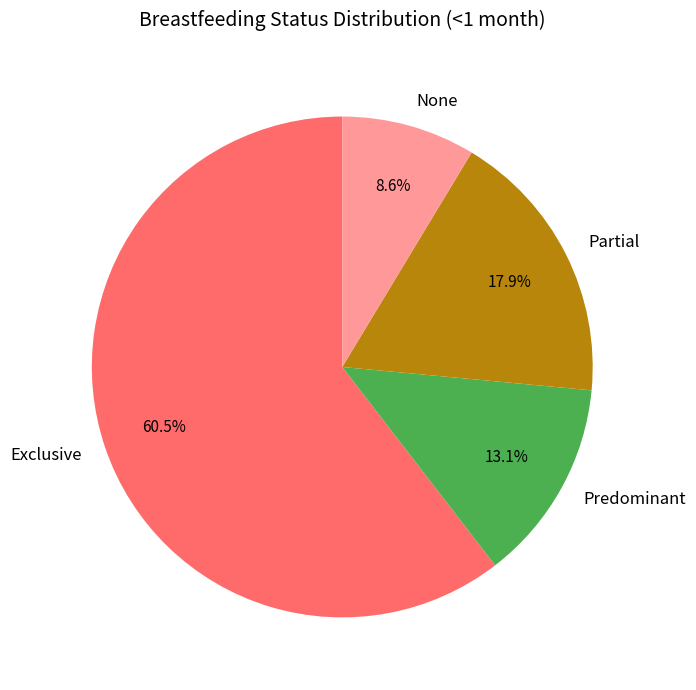

What percentage is the None slice, to the nearest percent?

9%